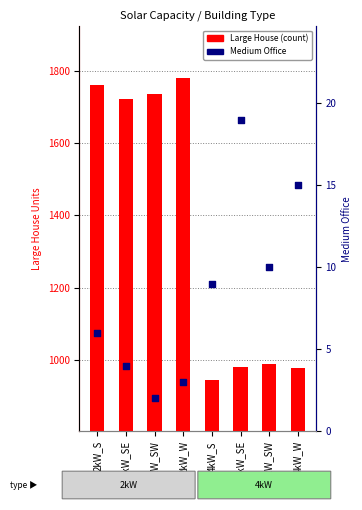

Which series reaches the maximum Y coordinate?

Large House